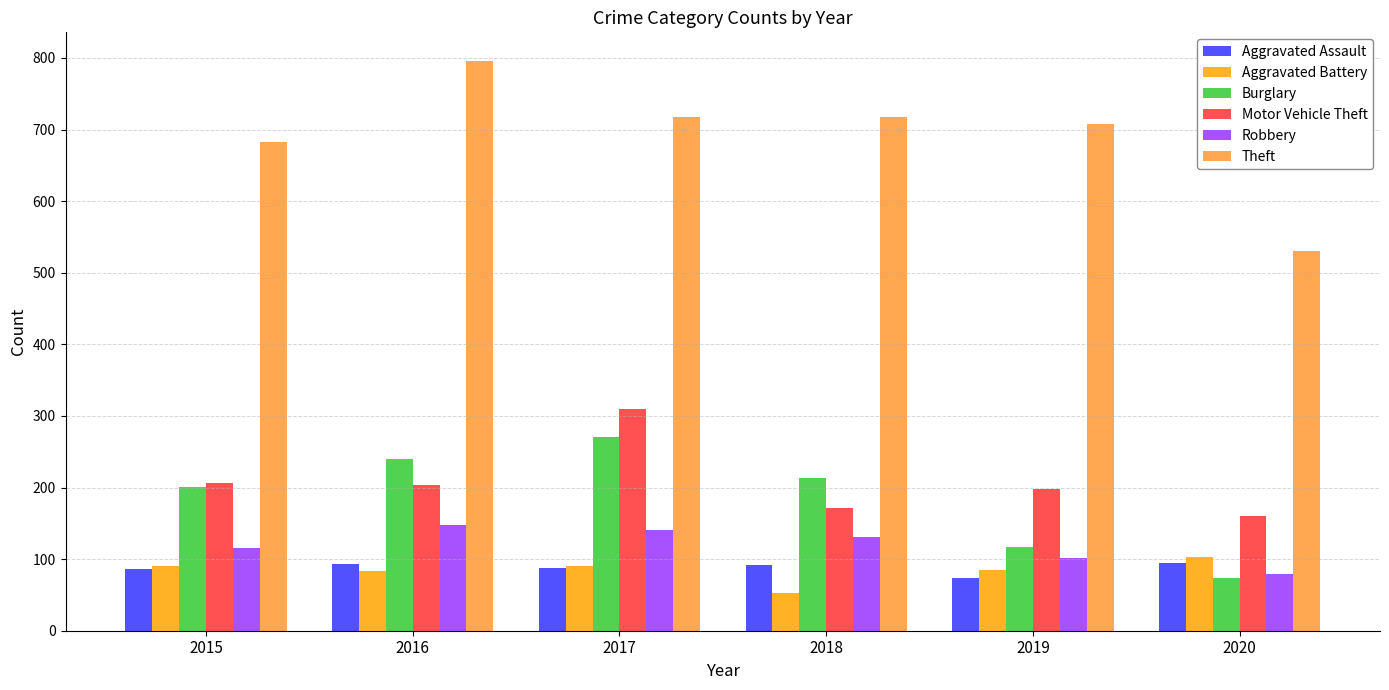

What is the sum of all Aggravated Assault values?

526